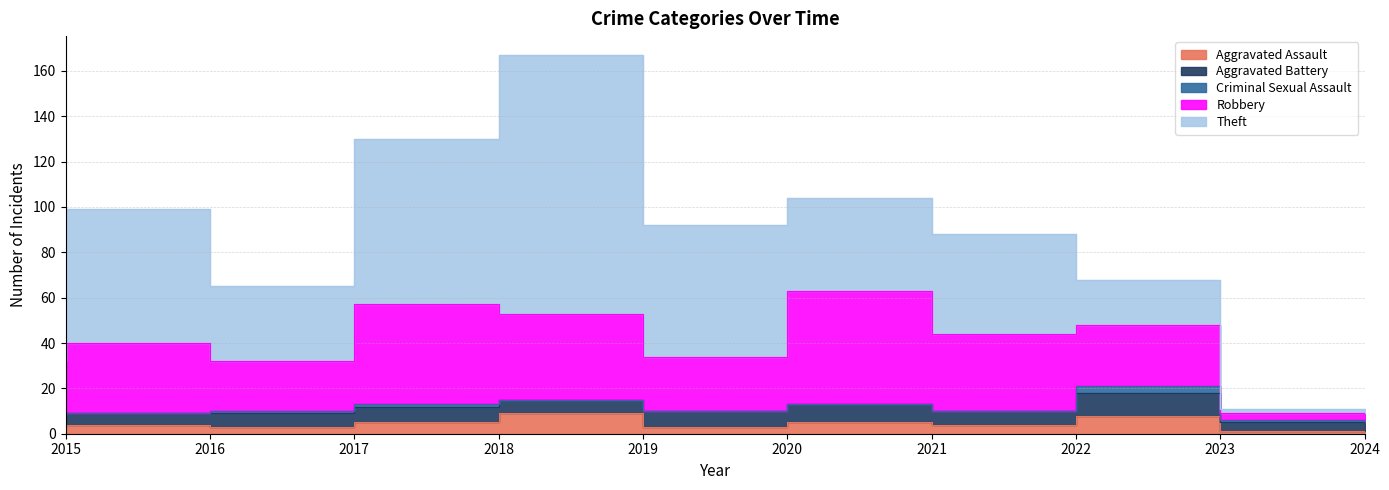

At how many categories does at least one series exceed 107?

1